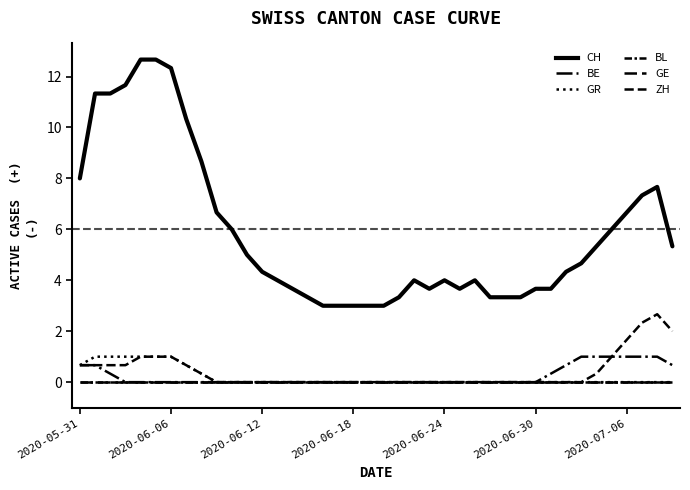

Is this an area chart (filled region under the line)?

No